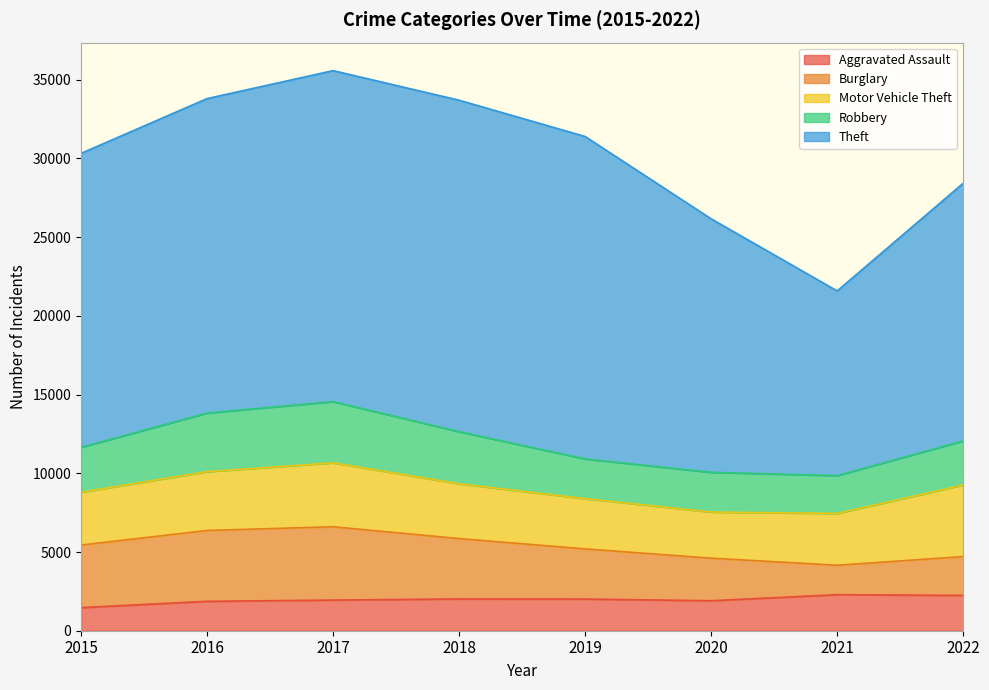

What is the value of the Burglary point at the 2nd from the left?

4502